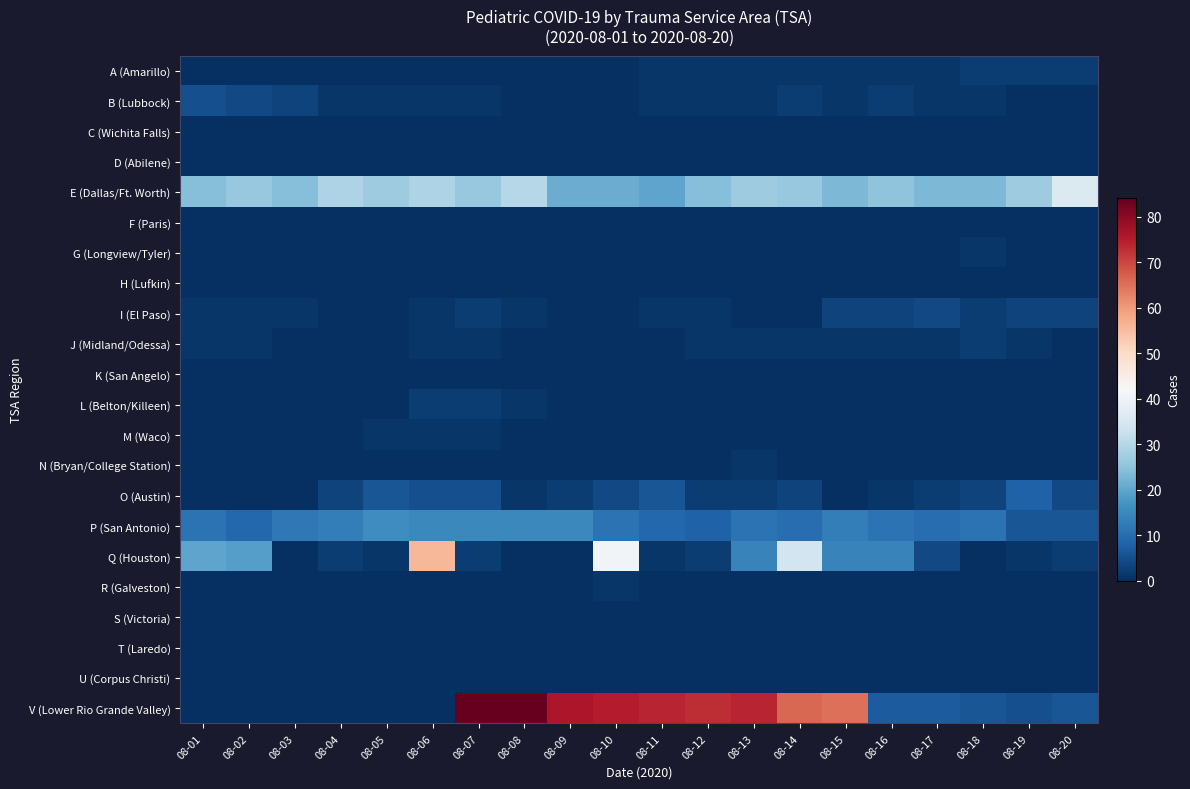

At how many categories does at least one series exceed 41?

10